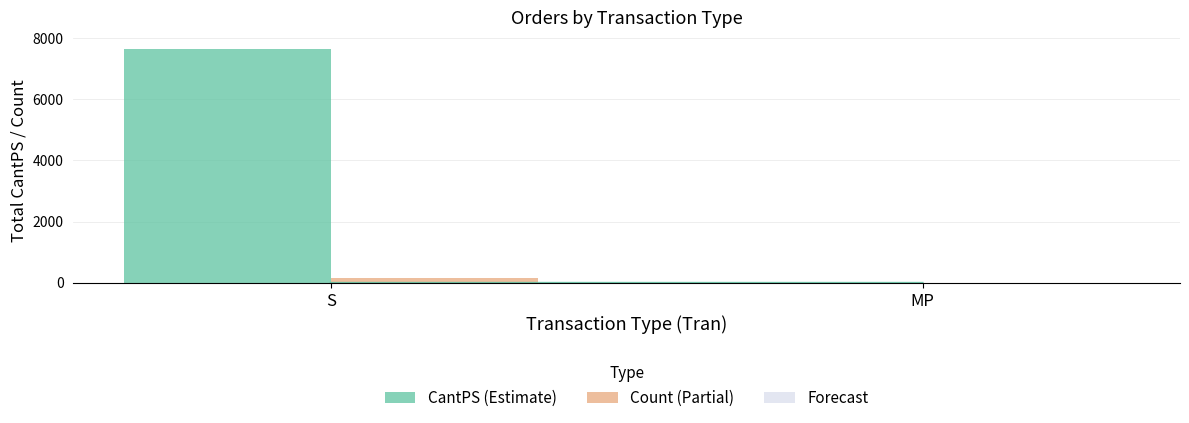

Which series changed the most between S and MP?

CantPS (Estimate)